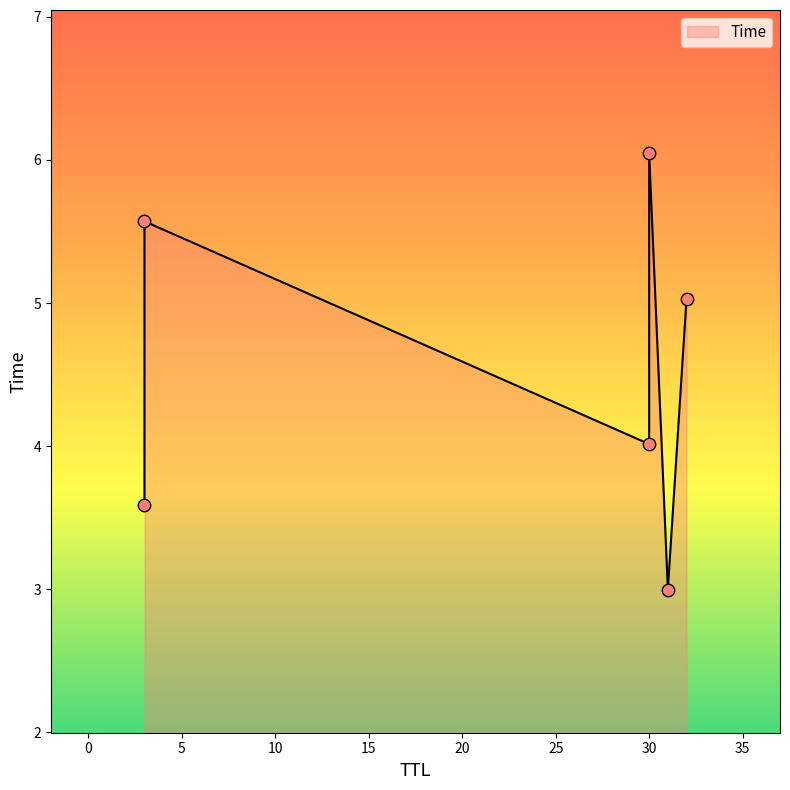

What is the ratio of the value at 32 to the value at 30?

1.3